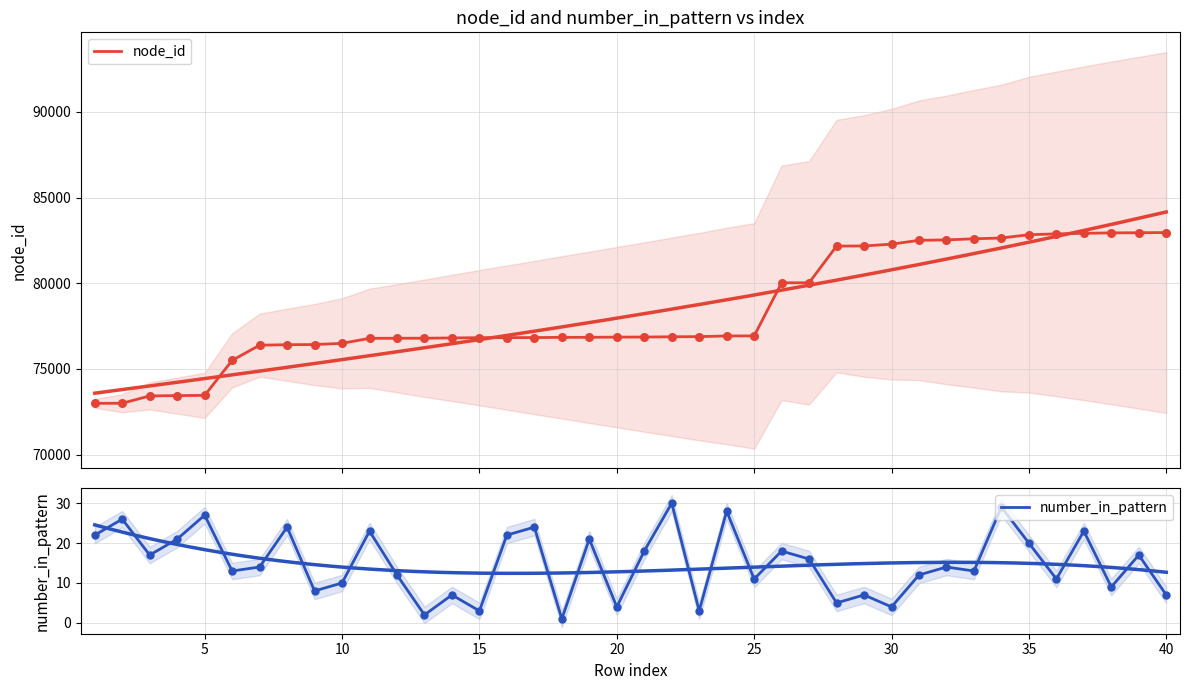

What are all the series names shown in the legend?

node_id, number_in_pattern